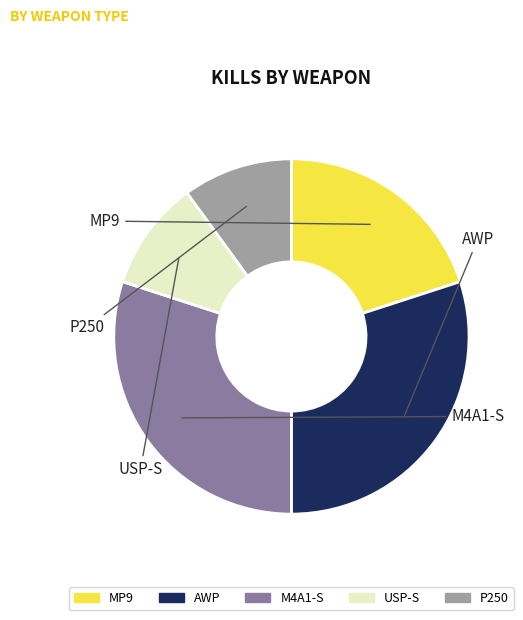

Does any single category account for the majority?

No